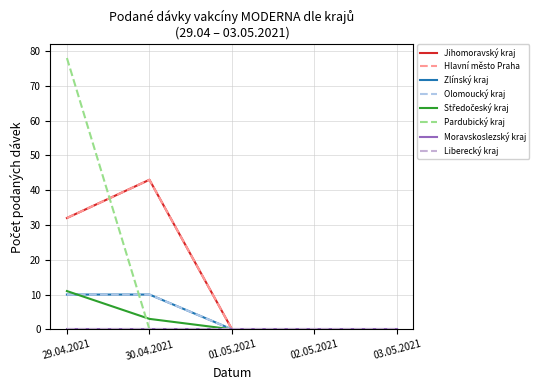

Does the chart display data point markers on the line(s)?

No